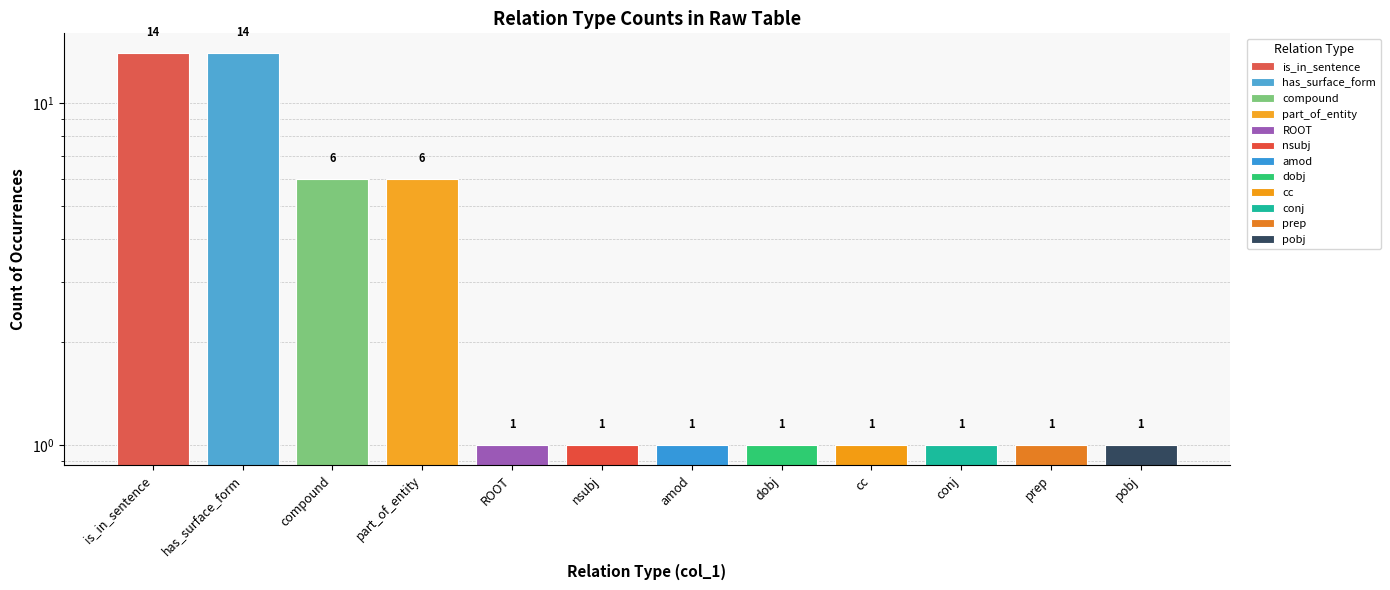

The value at conj is 0. True or false?

False